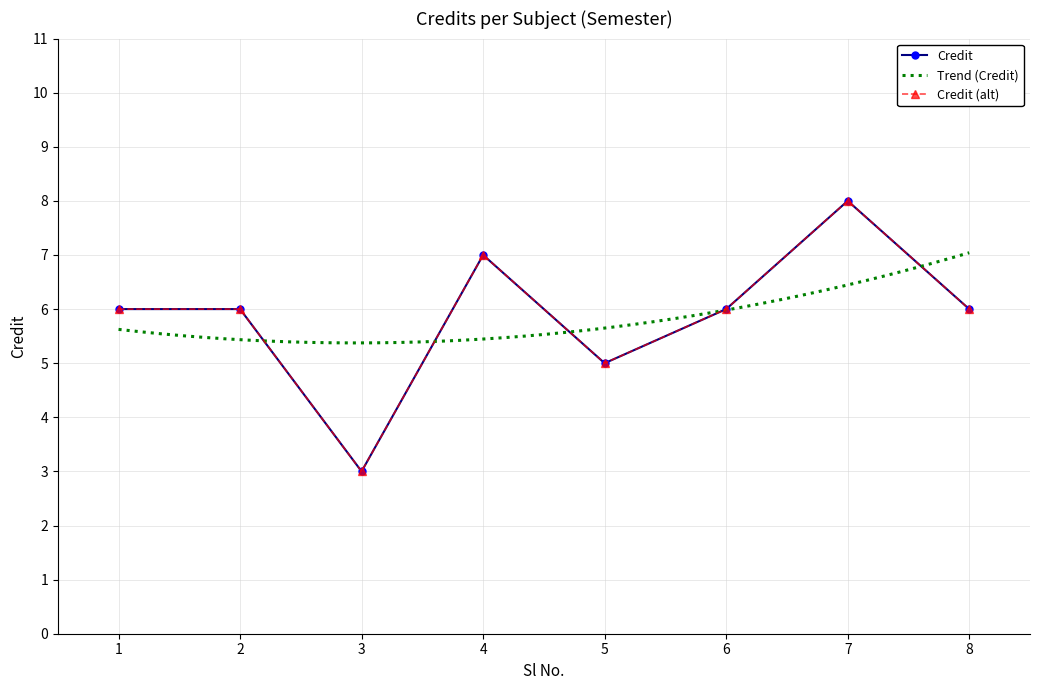

Which has a higher value, 5 or 7?

7